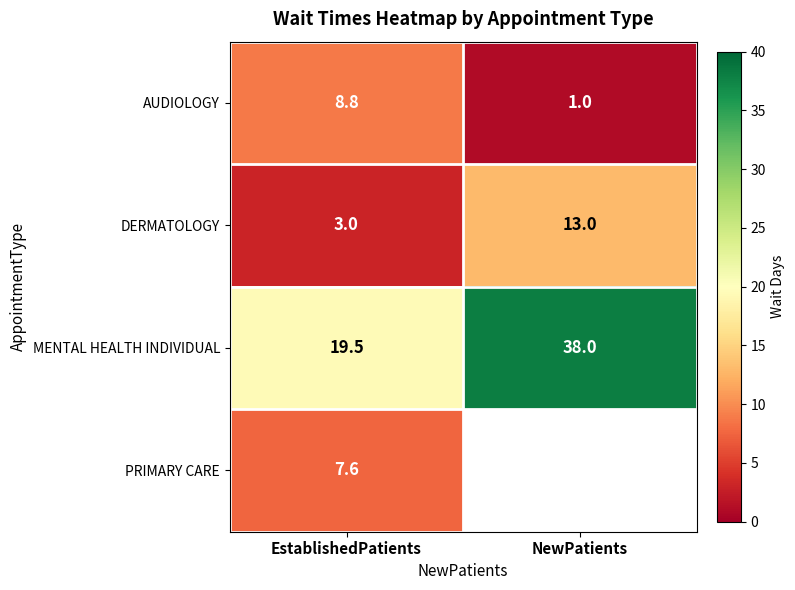

Rank the series at EstablishedPatients from highest to lowest value.

MENTAL HEALTH INDIVIDUAL, AUDIOLOGY, PRIMARY CARE, DERMATOLOGY